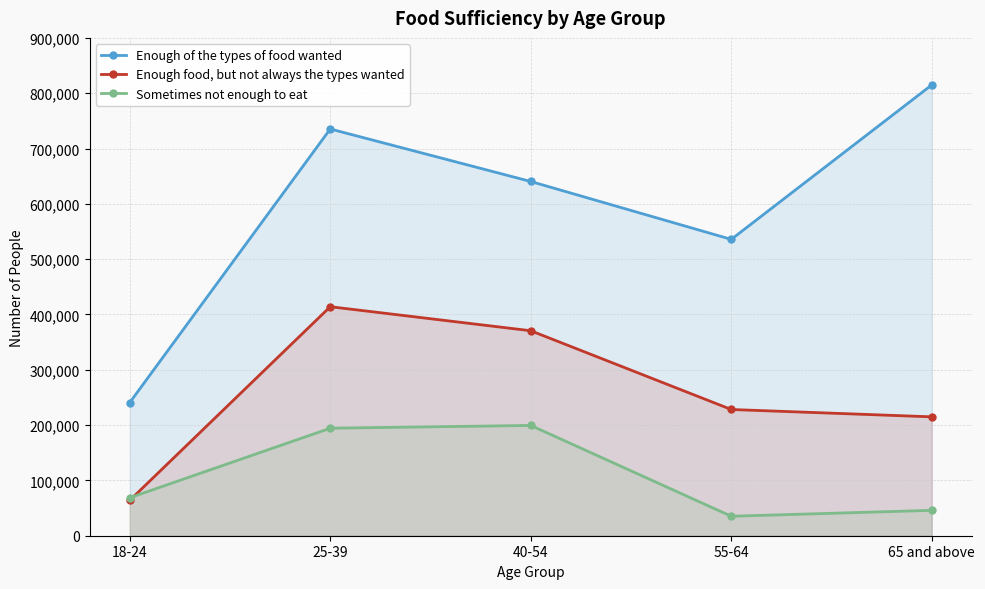

How many intersections are there between Enough food, but not always the types wanted and Sometimes not enough to eat?

1